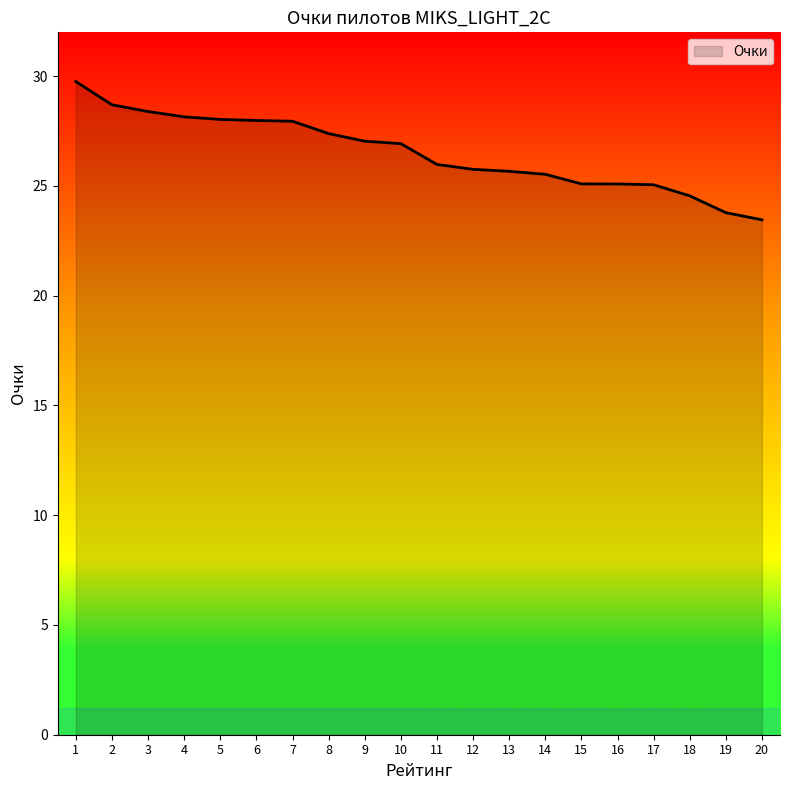

What is the greatest value displayed?

29.8